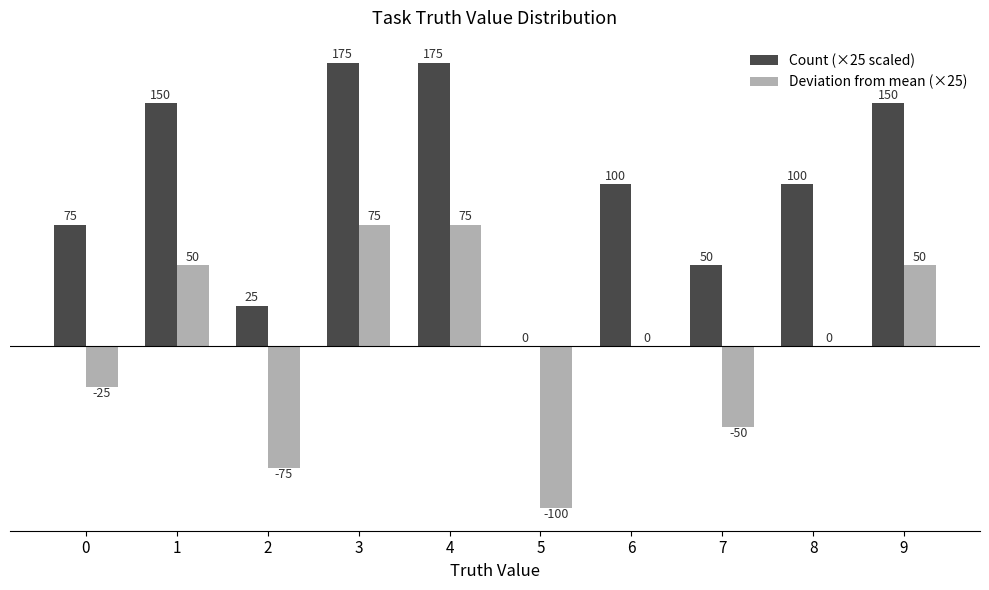

What is the maximum value shown in the chart?

175